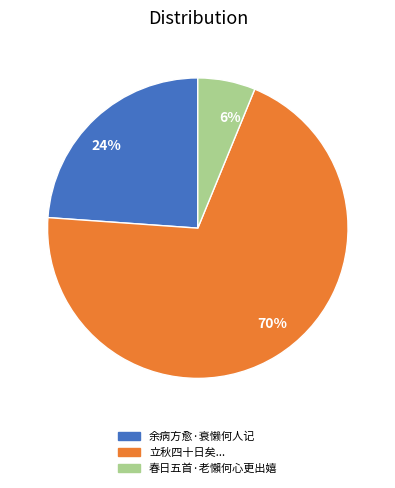

Rank the categories by value from lowest to highest.

6%, 24%, 70%